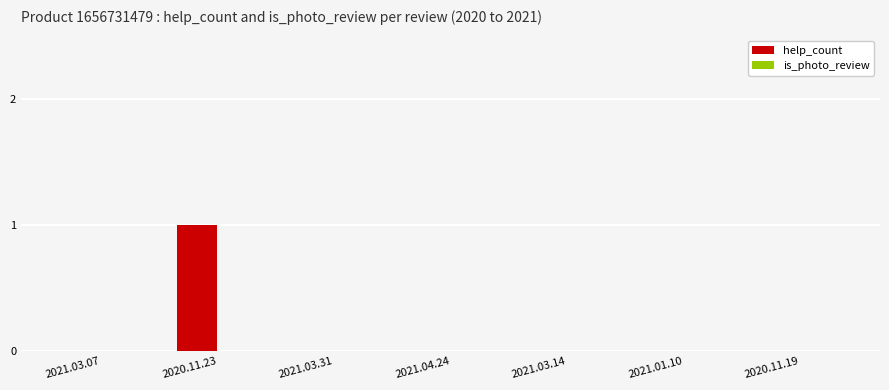

The value at 2020.11.19 is 0. True or false?

True